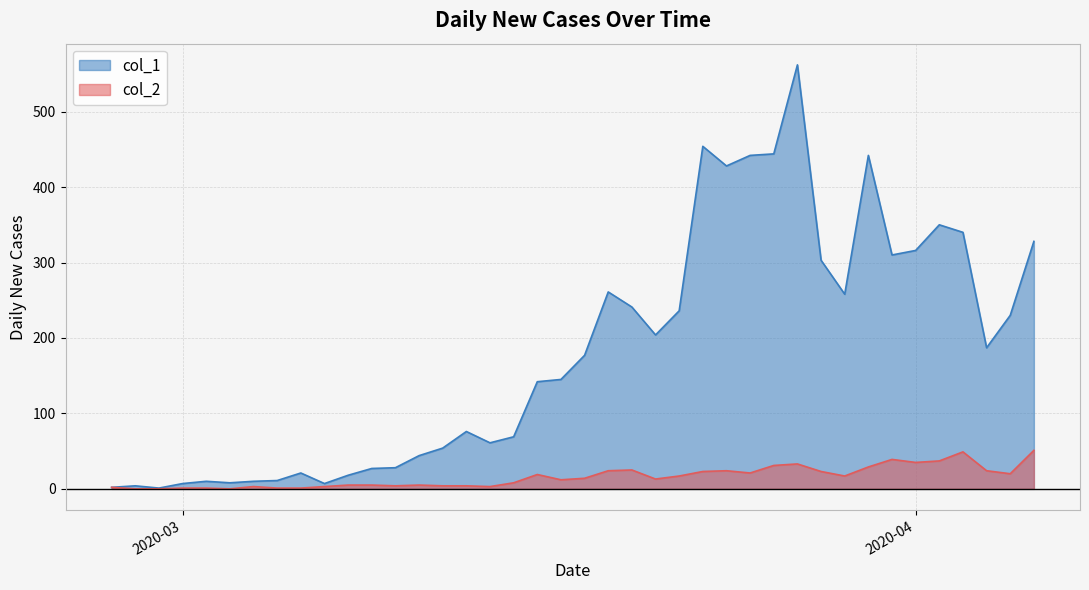

At which label does col_1 first exceed 177?

2020-03-19